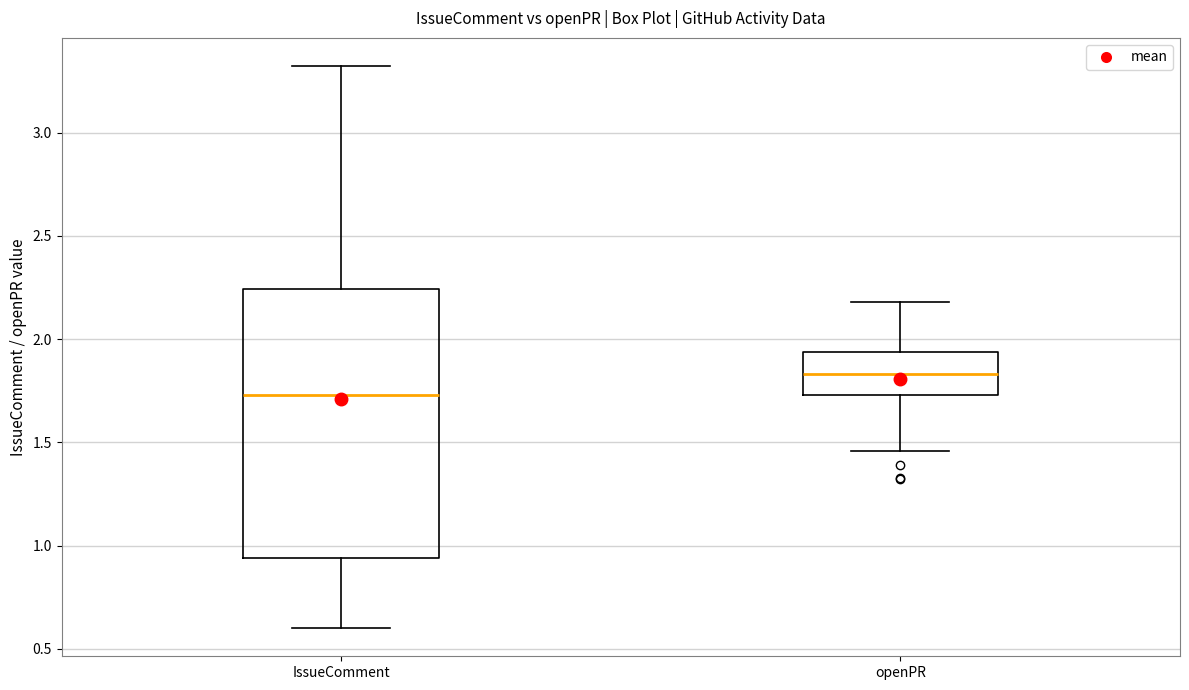

Reading left to right, read every box against the y-axis: the position of its median line, the range the box covers, and the ends of its whiskers. The values are not printed on the chart, so give them approximately, as read against the axis.

IssueComment: median 1.75, box 0.95 to 2.25, whiskers 0.60 to 3.30
openPR: median 1.85, box 1.75 to 1.95, whiskers 1.45 to 2.20